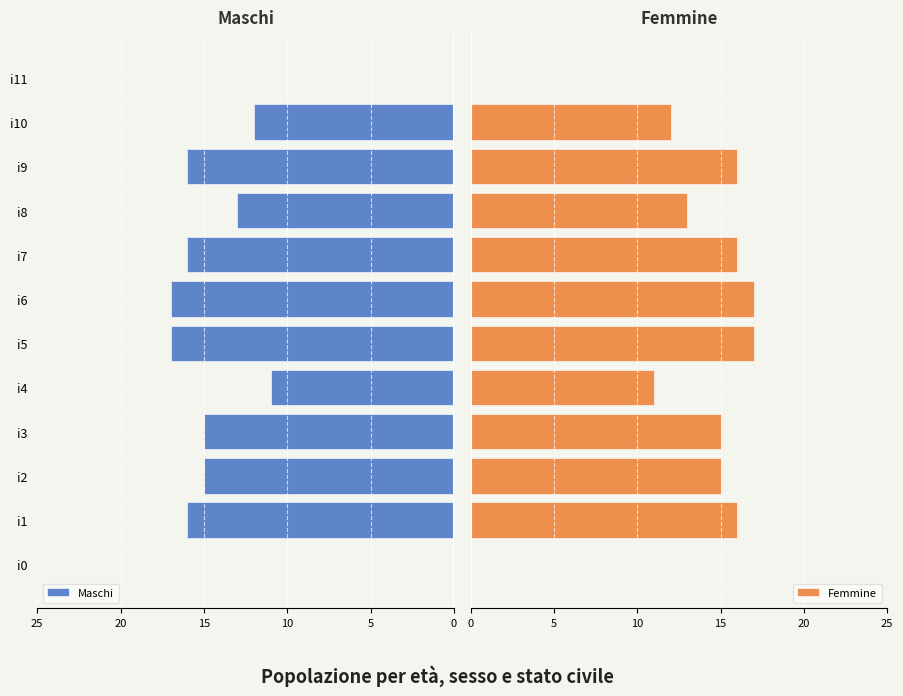

How many values in the Maschi series exceed -15?

5